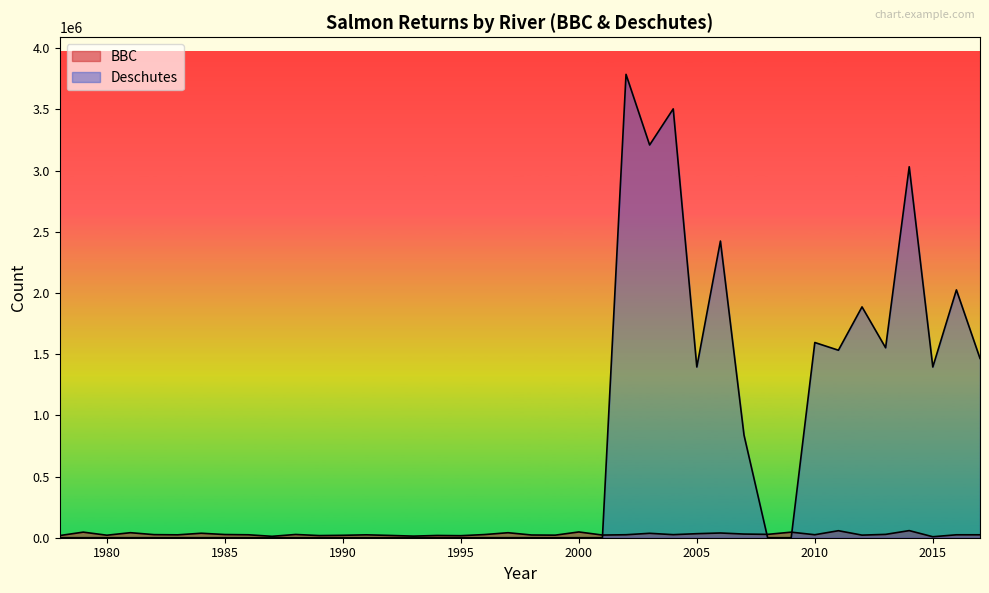

At which category is the sum across all series the highest?

2002